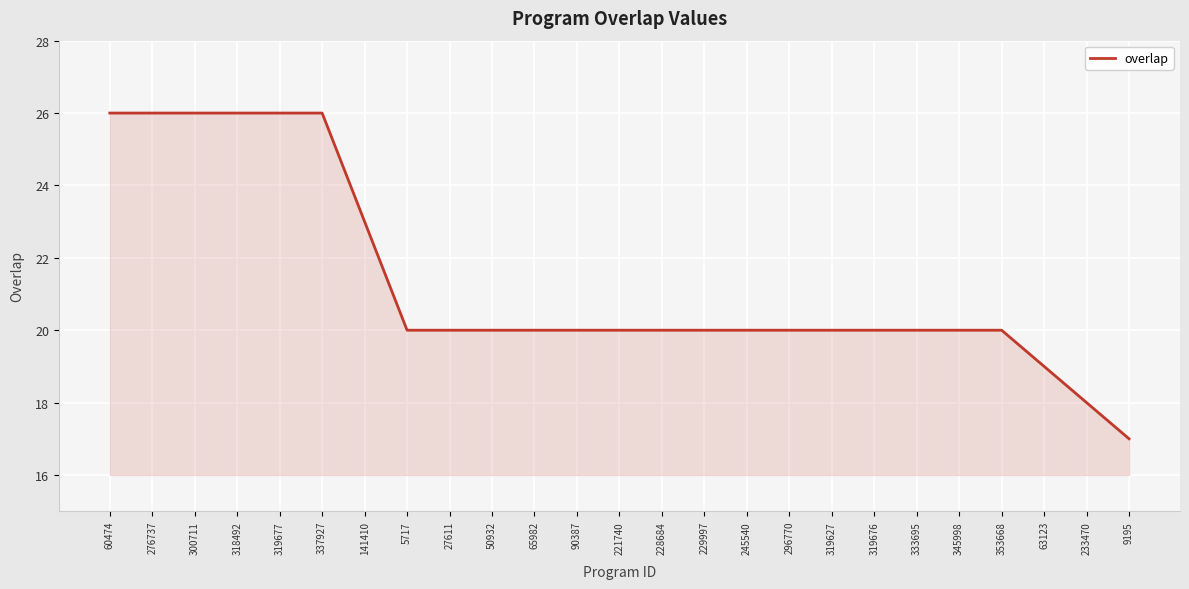

What is the ratio of the value at 300711 to the value at 60474?

1.0